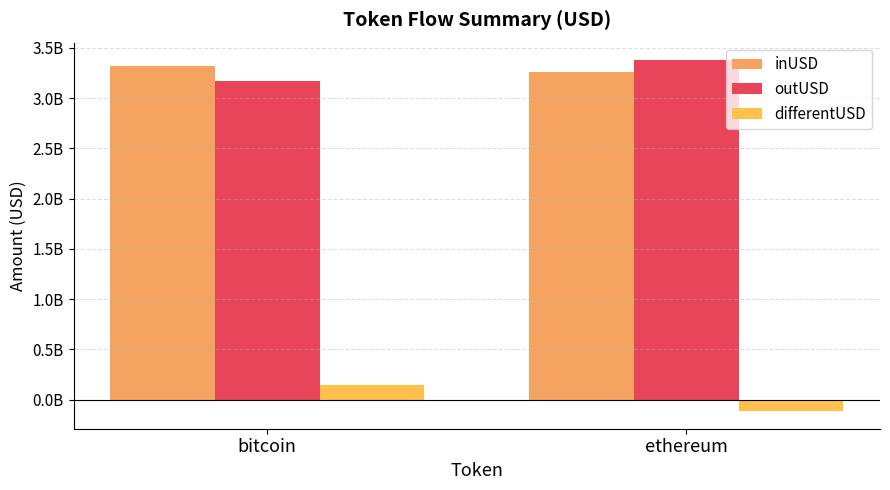

At which label does outUSD first exceed 3377072082?

ethereum